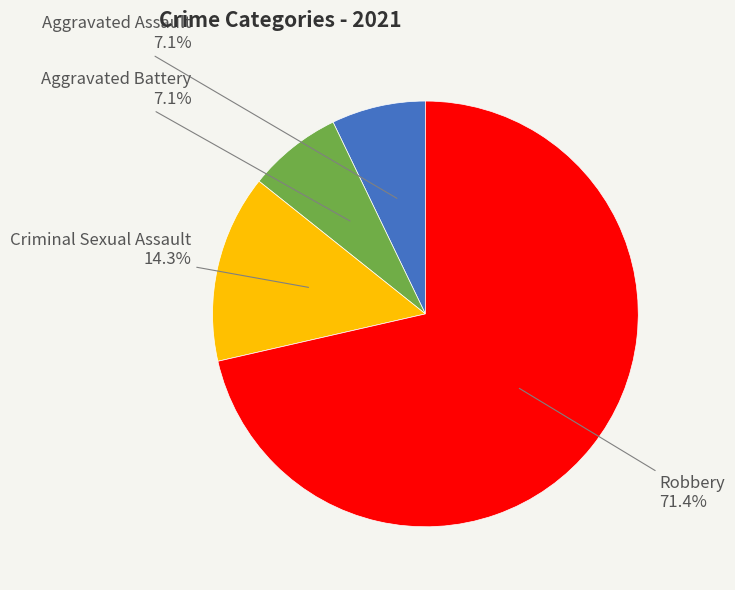

Is there a majority slice in this chart?

Yes